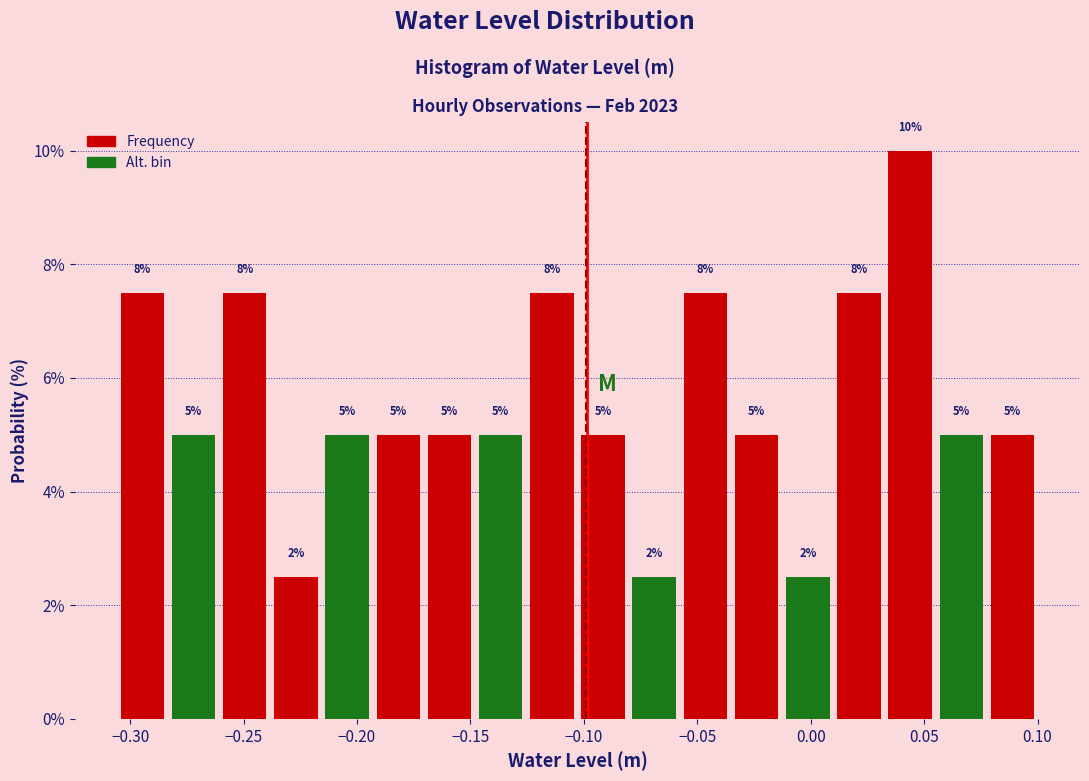

Over which range of the x-axis is the bar tallest?

0.035 to 0.055